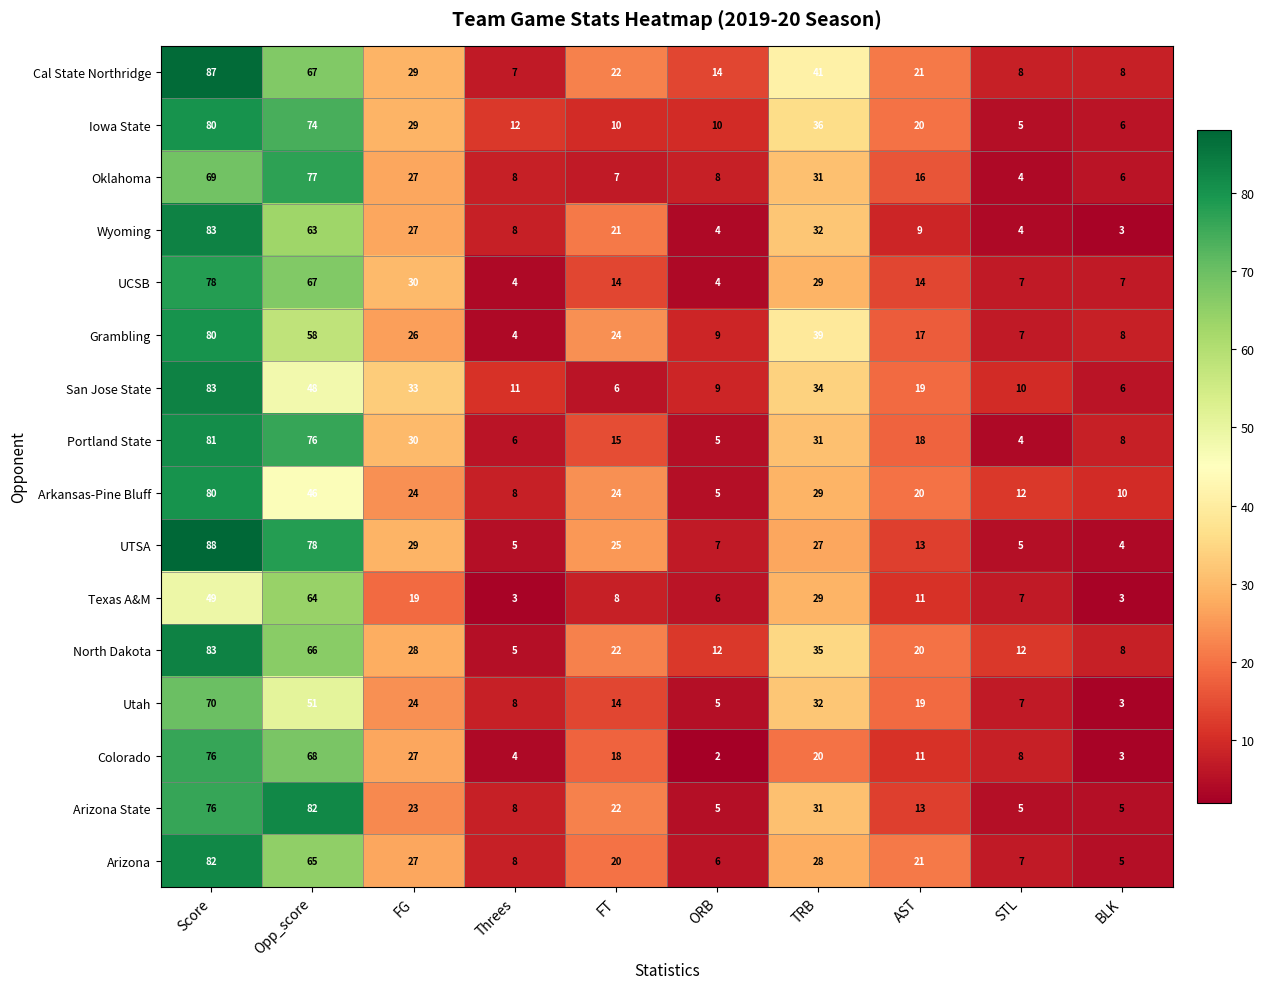

The Iowa State series shows 29 at FG. True or false?

True